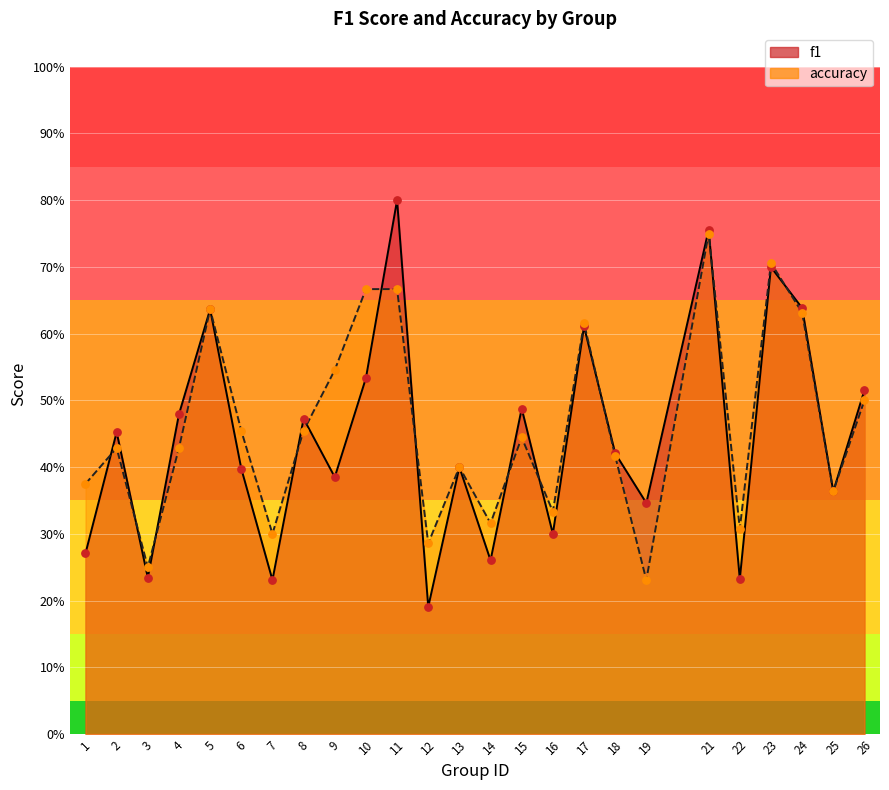

Is the value of f1 at 3 greater than the value of accuracy at 16?

No